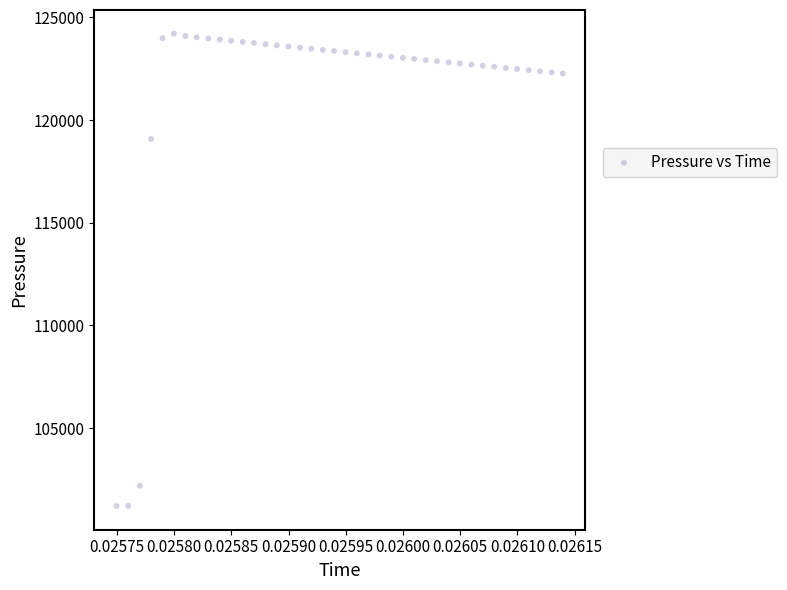

What is the range of Y values (max minus min)?

23011.6